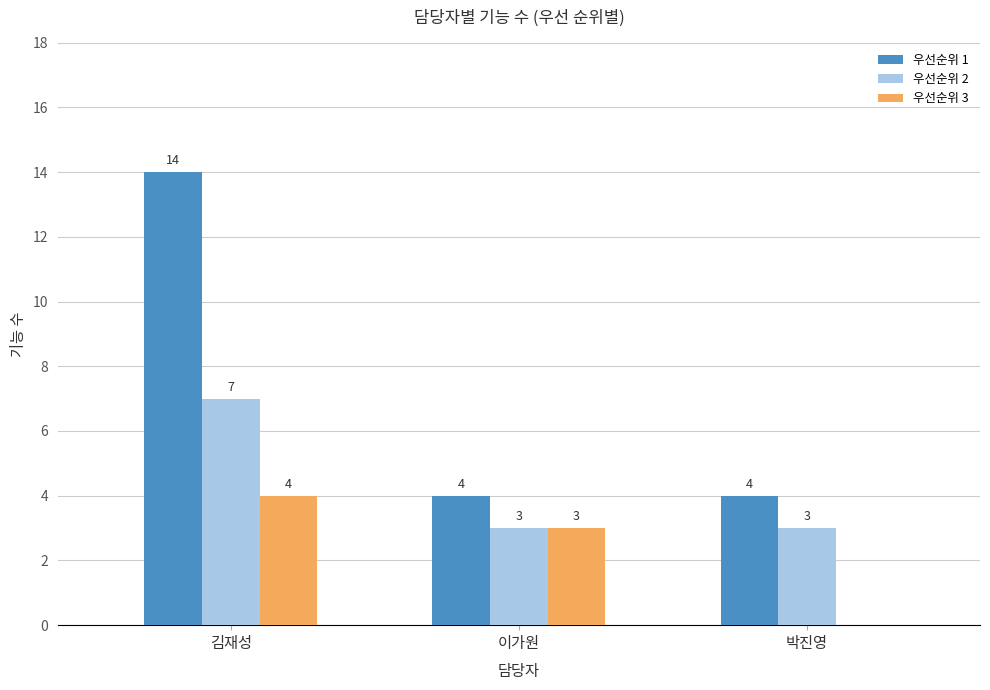

How many groups of bars are there?

3